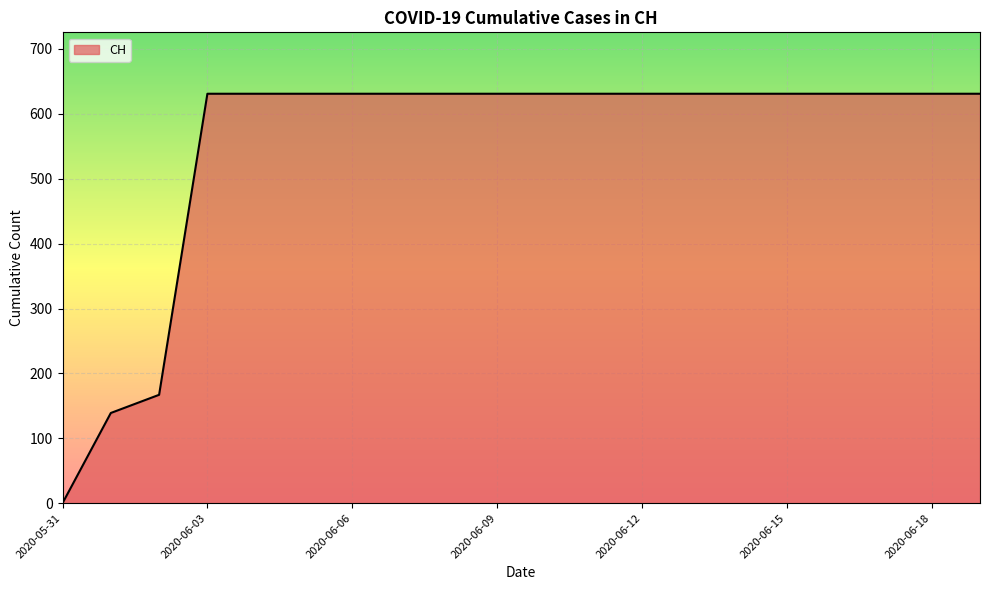

What is the greatest value displayed?

631